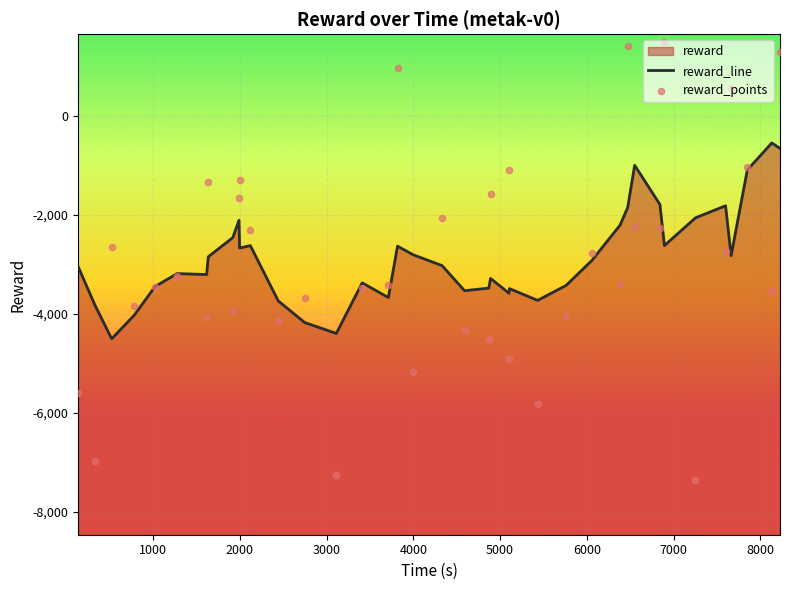

Which series reaches the maximum Y coordinate?

reward_points